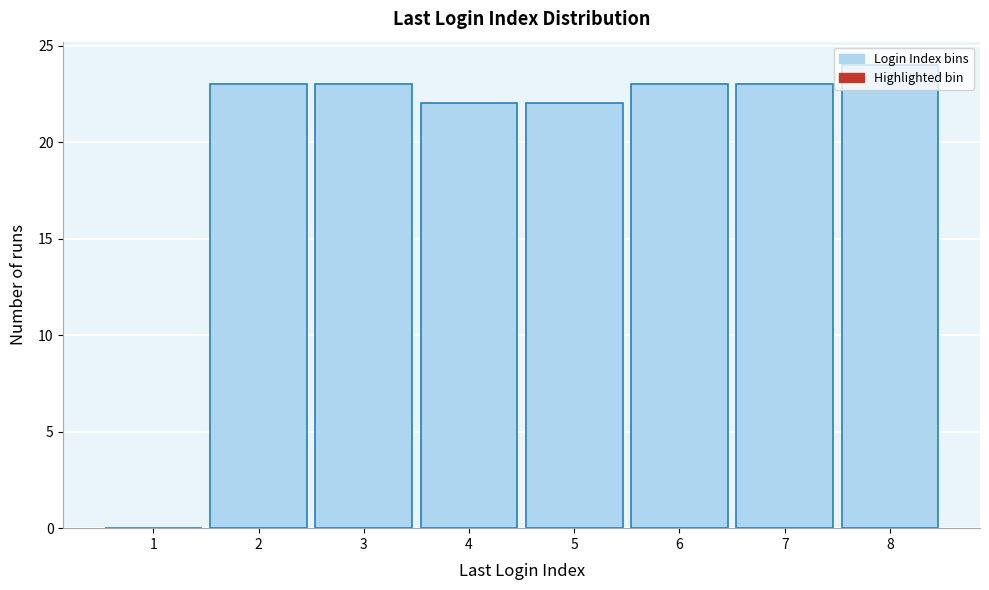

What is the sum of all values?

160